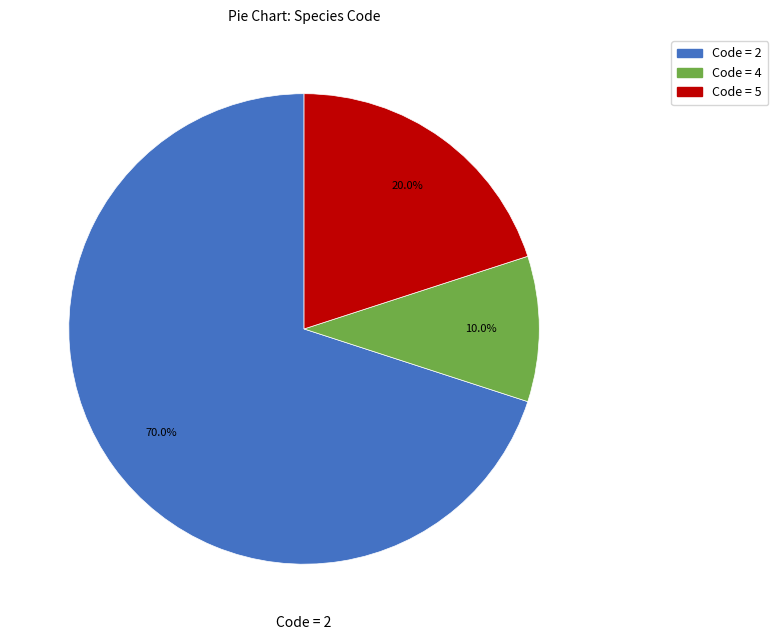

Is there any slice that represents more than half of the pie?

Yes